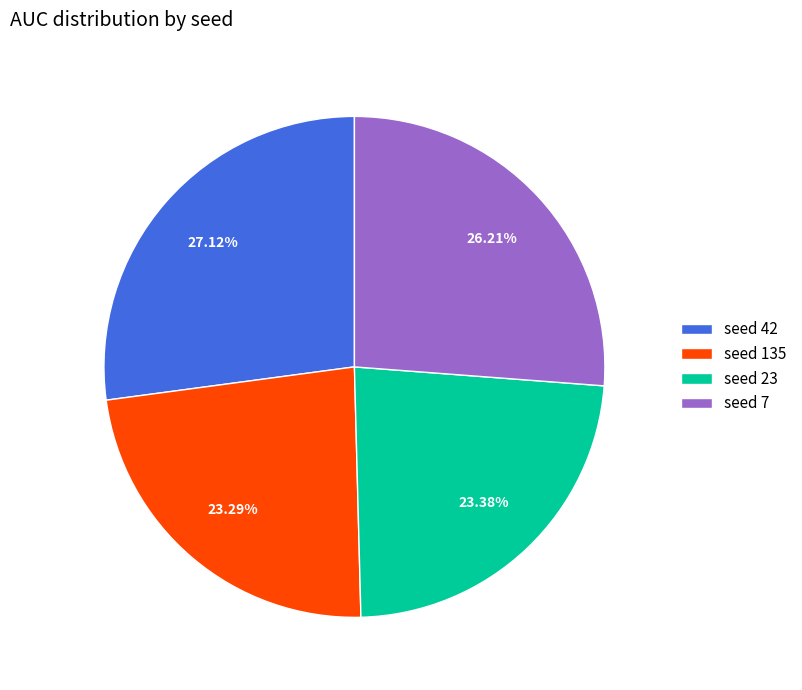

Between seed 42 and seed 135, which is larger?

seed 42